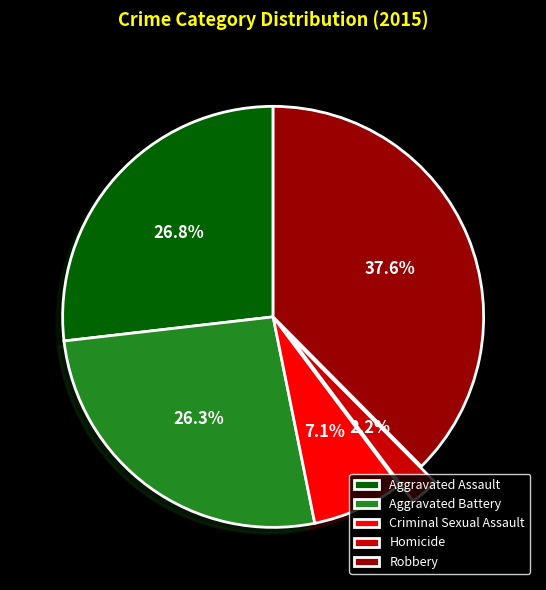

Combined, what portion of the pie is Homicide and Aggravated Assault?

29.0%